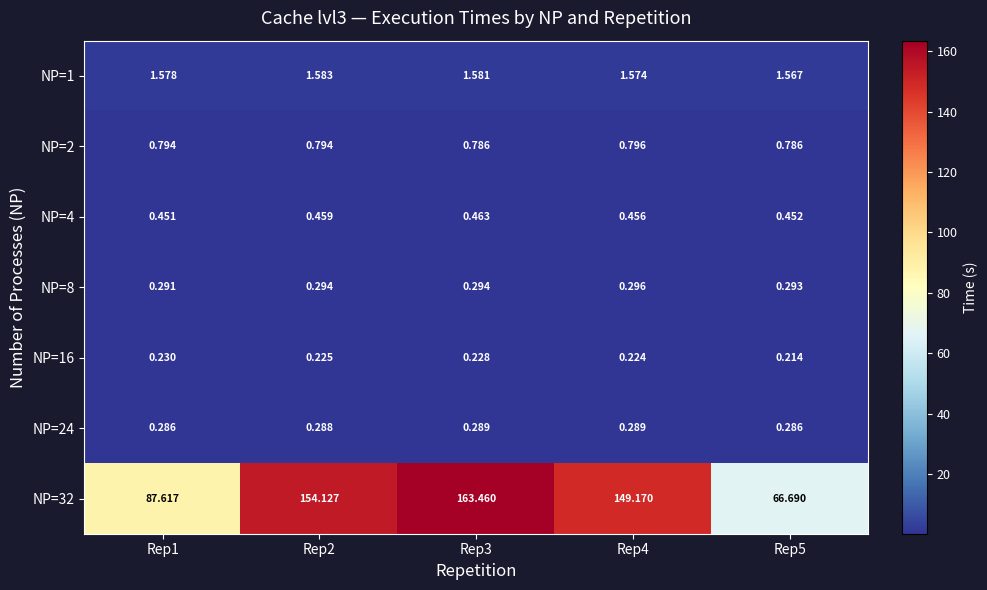

Is the value of NP=16 at Rep5 greater than the value of NP=1 at Rep5?

No